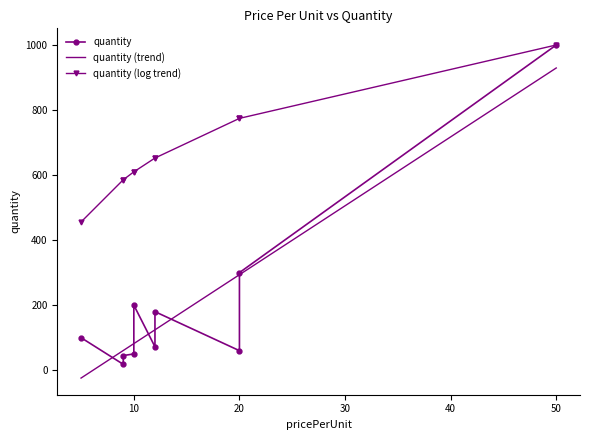

What is the highest value of the quantity (trend) series?

929.3